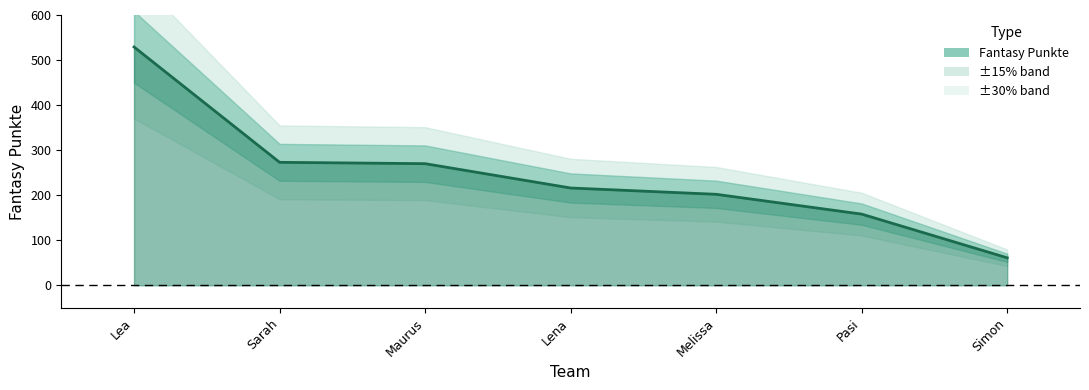

At which label is the value closest to 295?

Sarah